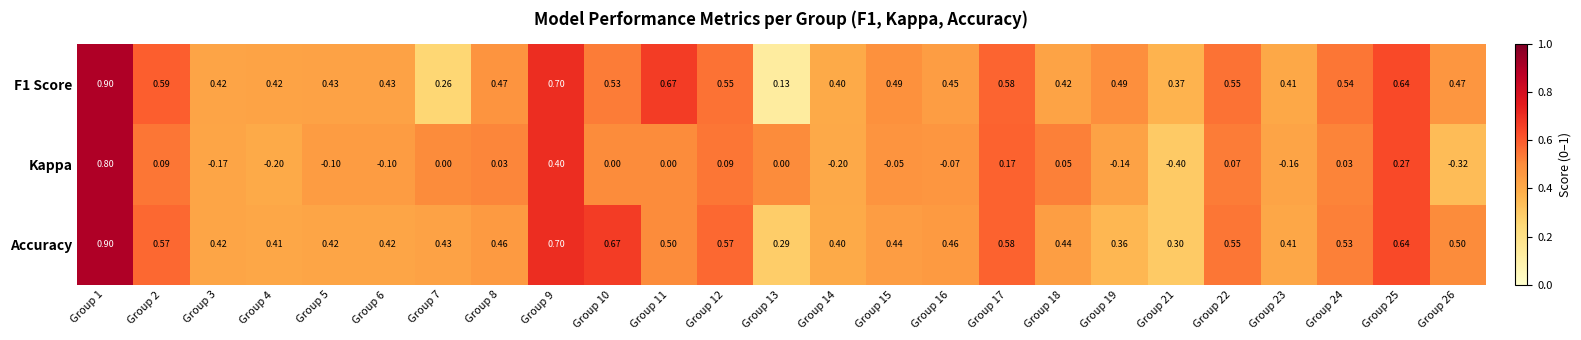

Which series has the largest total across all categories?

Accuracy